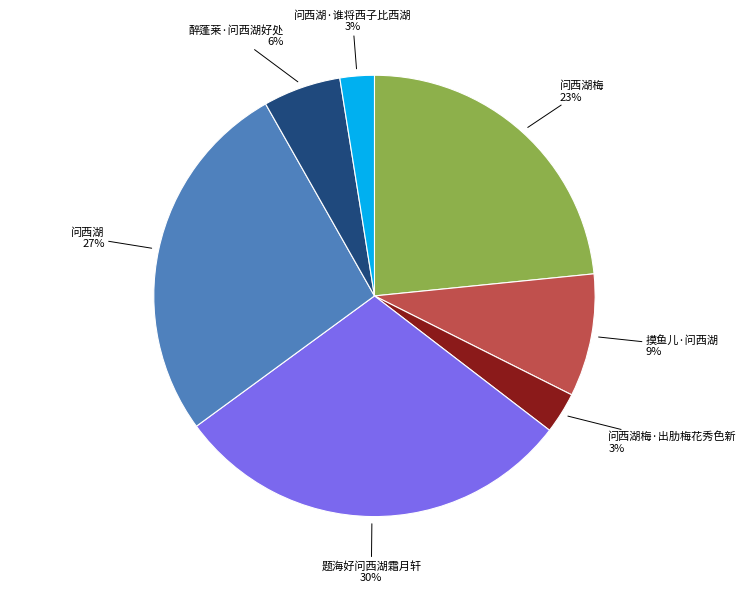

To the nearest percent, what is the average slice percentage?

14%